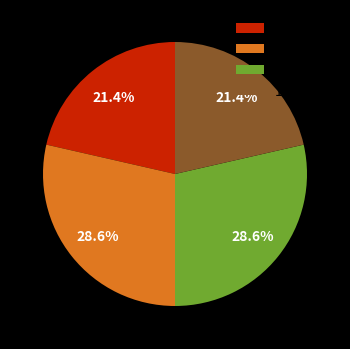

Approximately how many times larger is the value at 1 compared to 11 + 100?

1.0